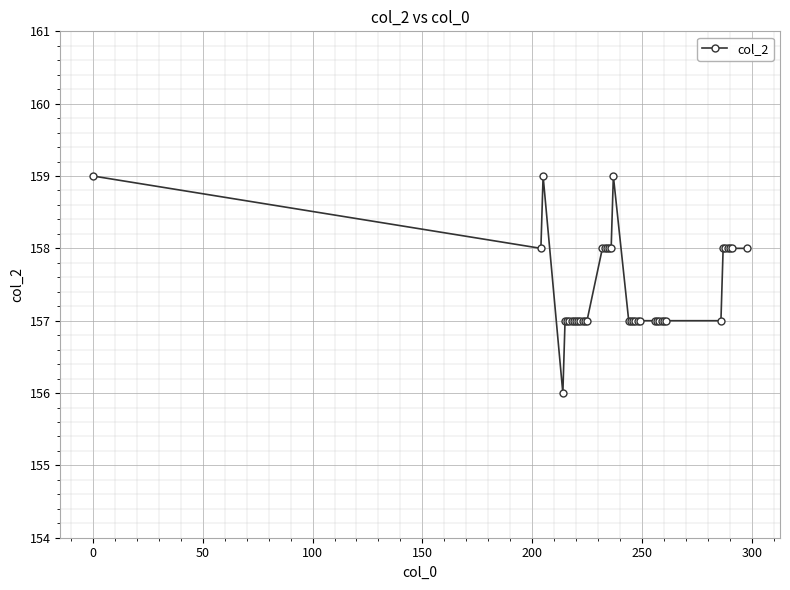

What is the value of the 38th point from the left?

158